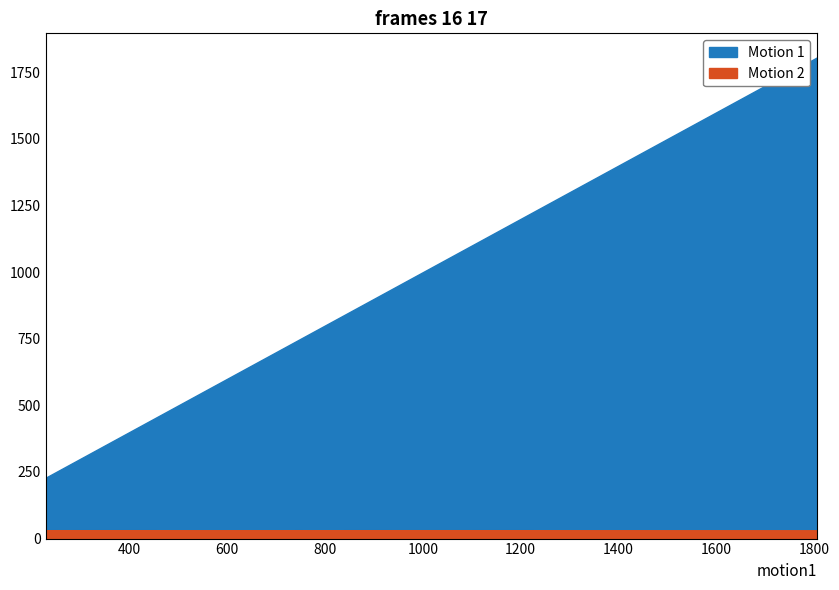

What is the sum of the col_3 values at 1095 and 749?

1844.0